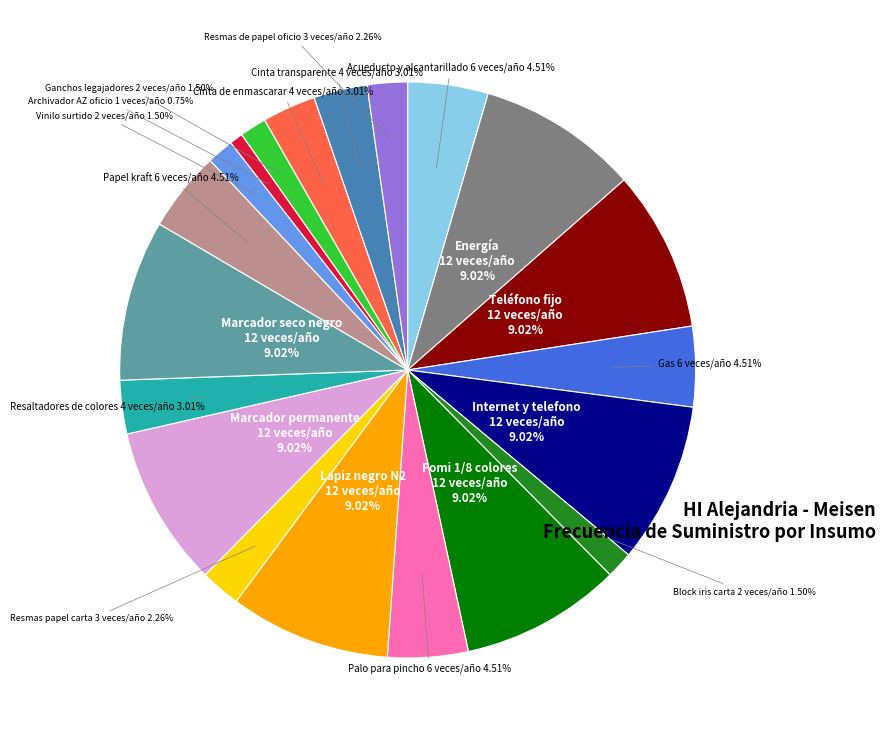

True or false: Acueducto y alcantarillado accounts for 5% of the total.

True